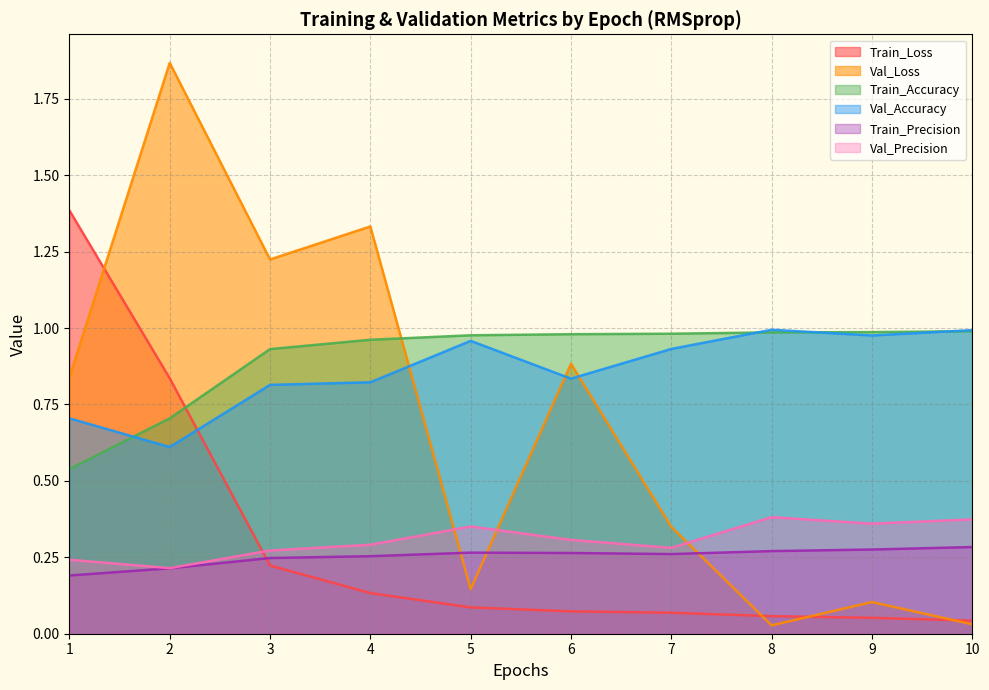

What is the highest value of the Train_Precision series?

0.3